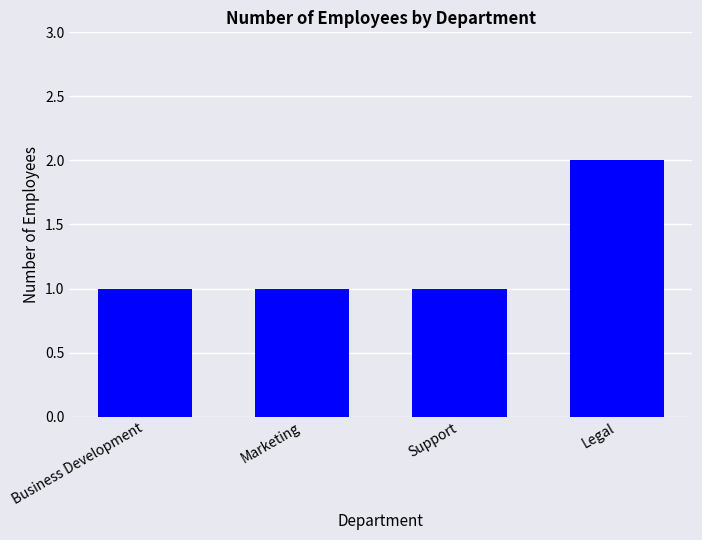

Is it true that the value at Marketing is 1?

True